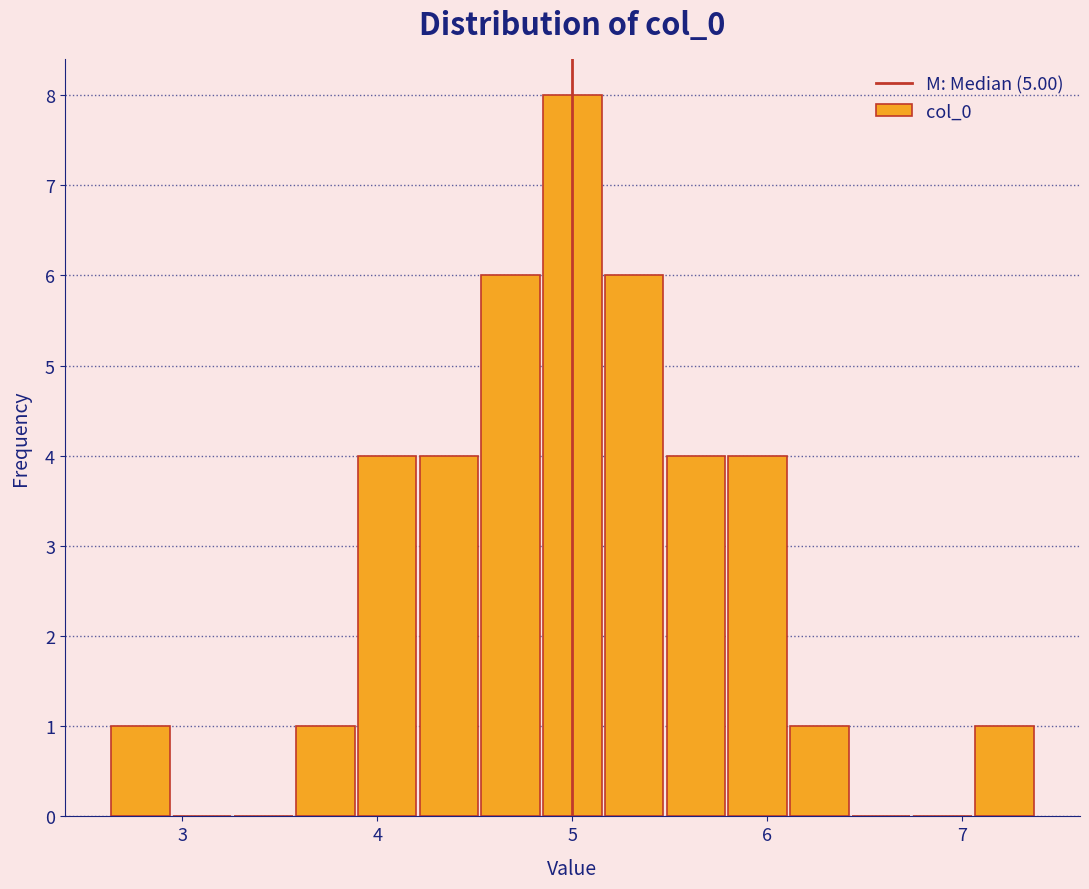

Around what value on the x-axis is the tallest bar? Give the approximate position of its centre, as read against the axis.

5.0